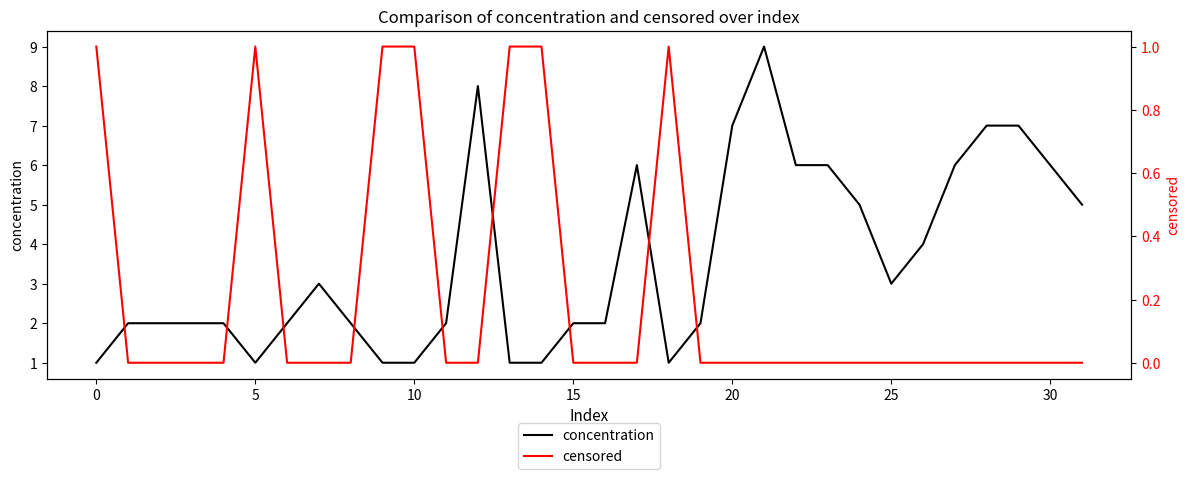

Reading left to right, transcribe all the data shown in this chart.

concentration: 1	2	2	2	2	1	2	3	2	1	1	2	8	1	1	2	2	6	1	2	7	9	6	6	5	3	4	6	7	7	6	5
censored: 1	0	0	0	0	1	0	0	0	1	1	0	0	1	1	0	0	0	1	0	0	0	0	0	0	0	0	0	0	0	0	0